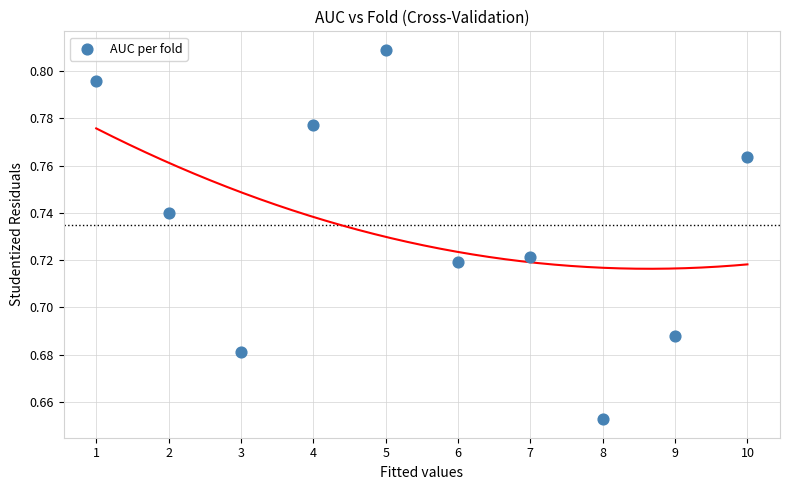

What is the range of X values (max minus min)?

9.0